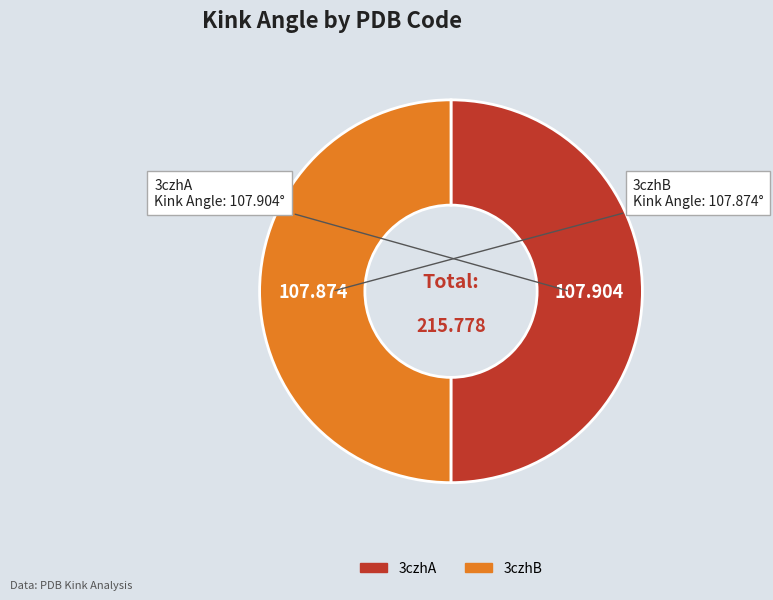

Combined, do 3czhA and 3czhB account for over 50%?

Yes